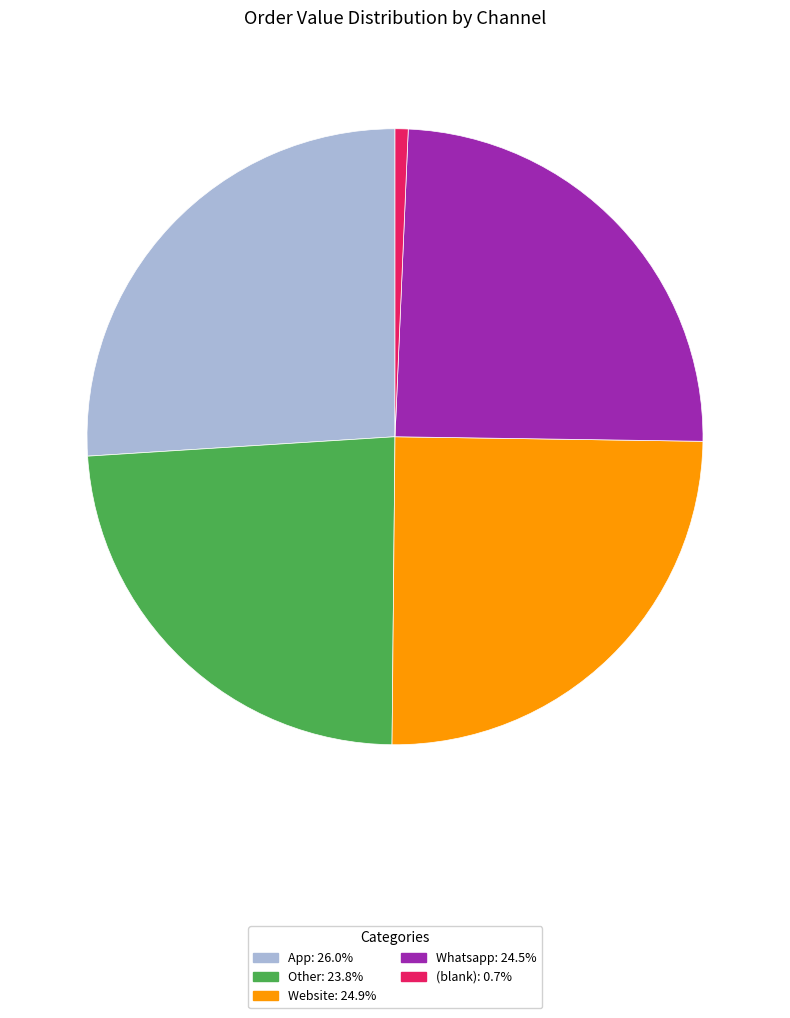

Is App the majority of the pie?

No